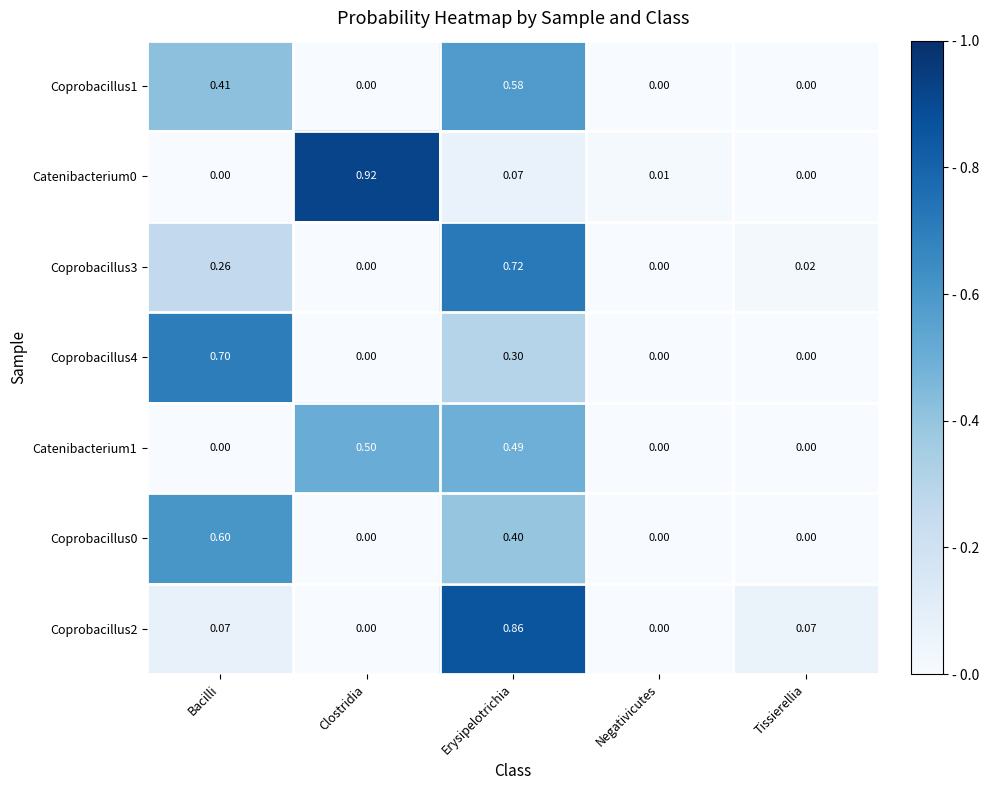

At which category is the sum across all series the highest?

Erysipelotrichia